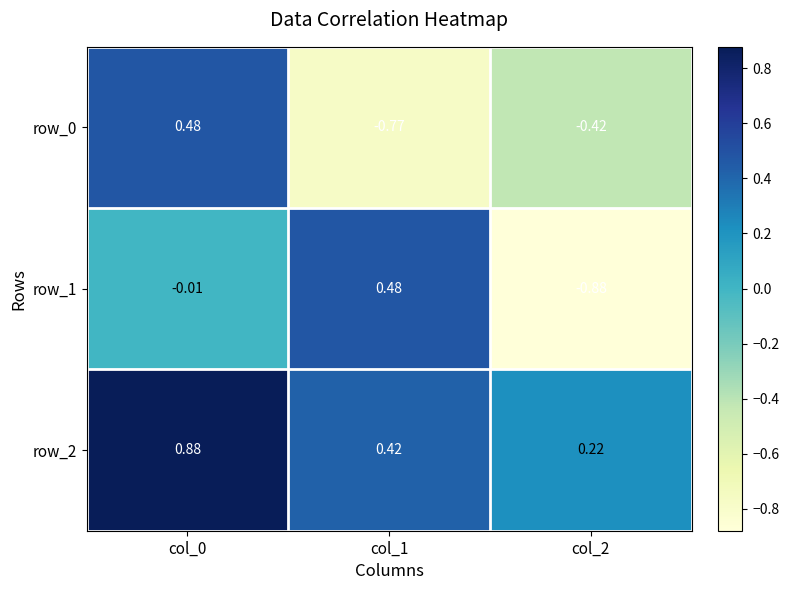

Is the value of row_0 at col_2 greater than the value of row_1 at col_1?

No